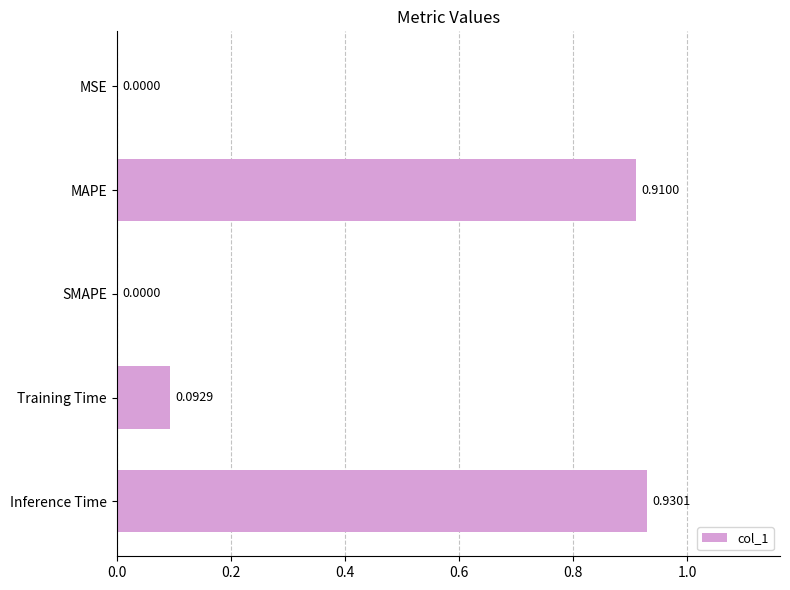

Which category has the highest value across all series?

Inference Time